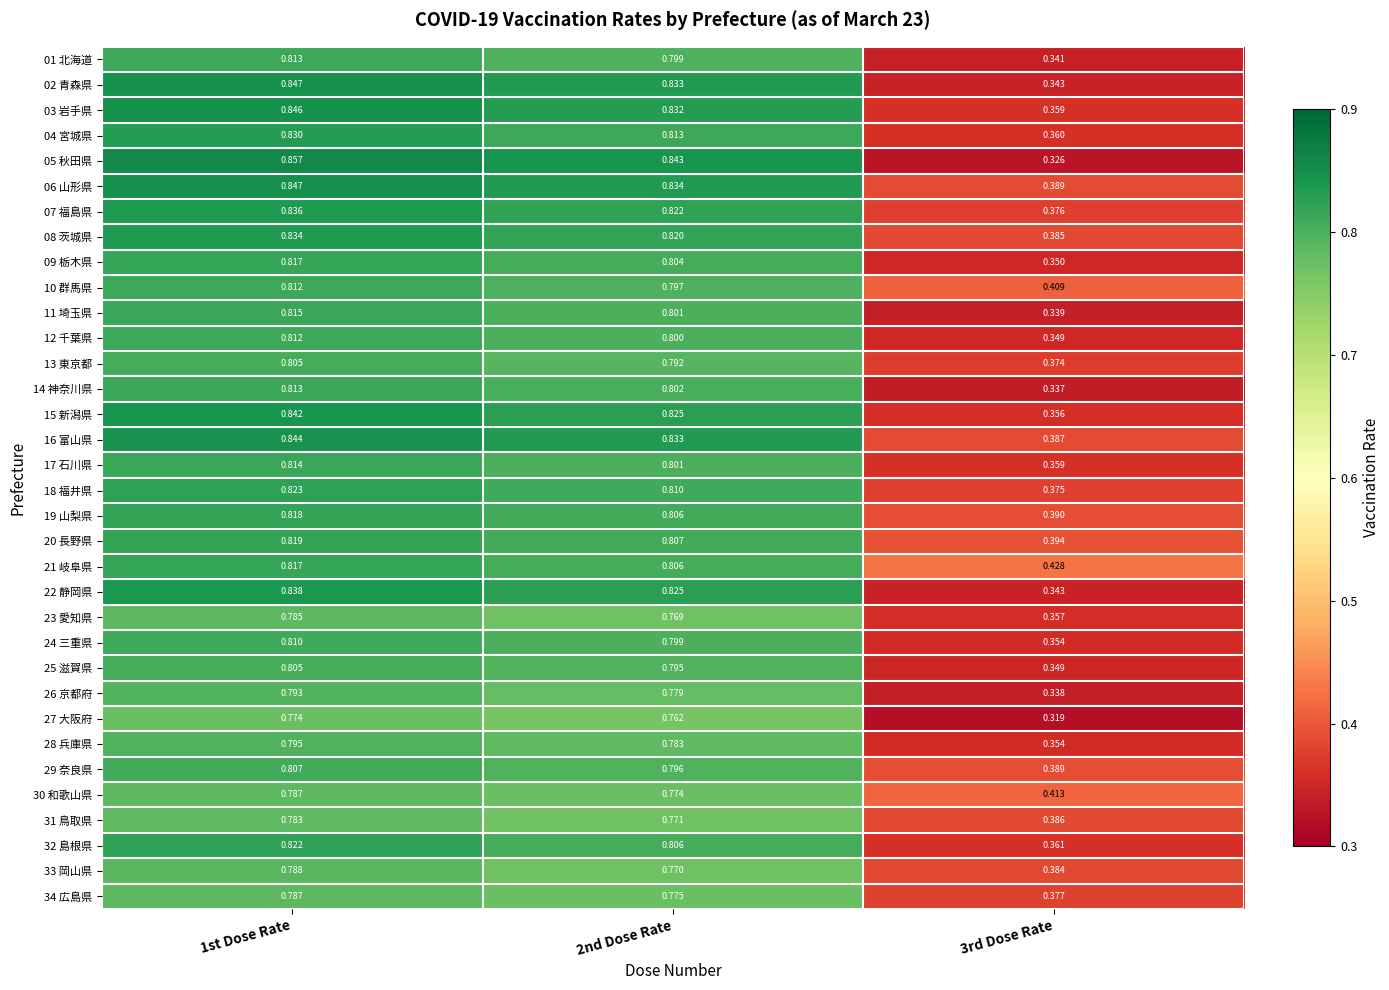

Is the value of 02 青森県 at 1st Dose Rate greater than the value of 24 三重県 at 2nd Dose Rate?

Yes